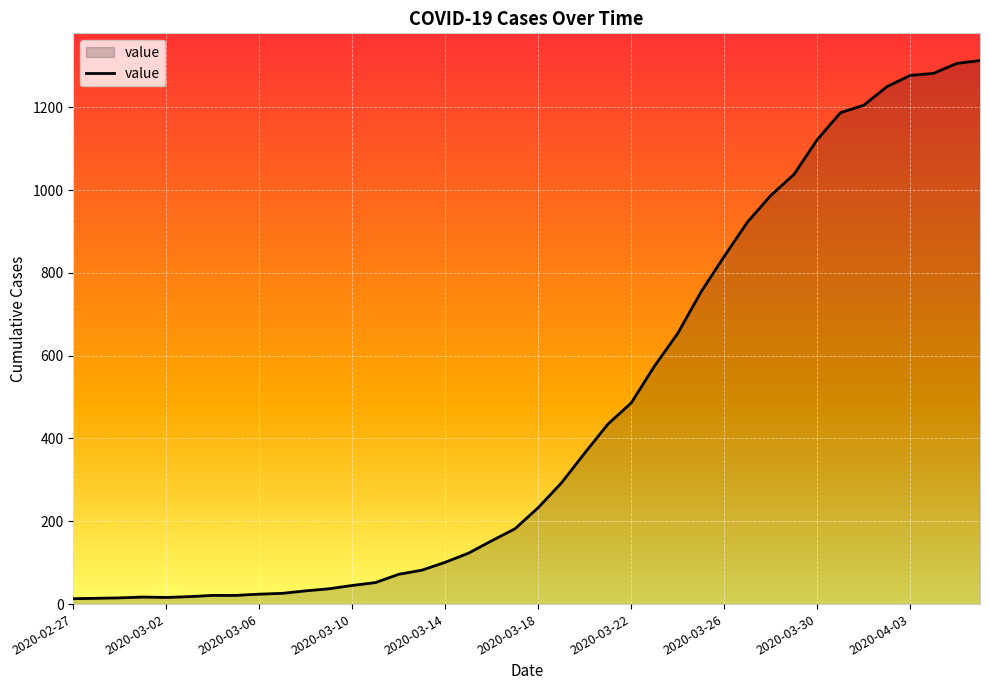

What is the difference between the maximum and minimum values?

1300